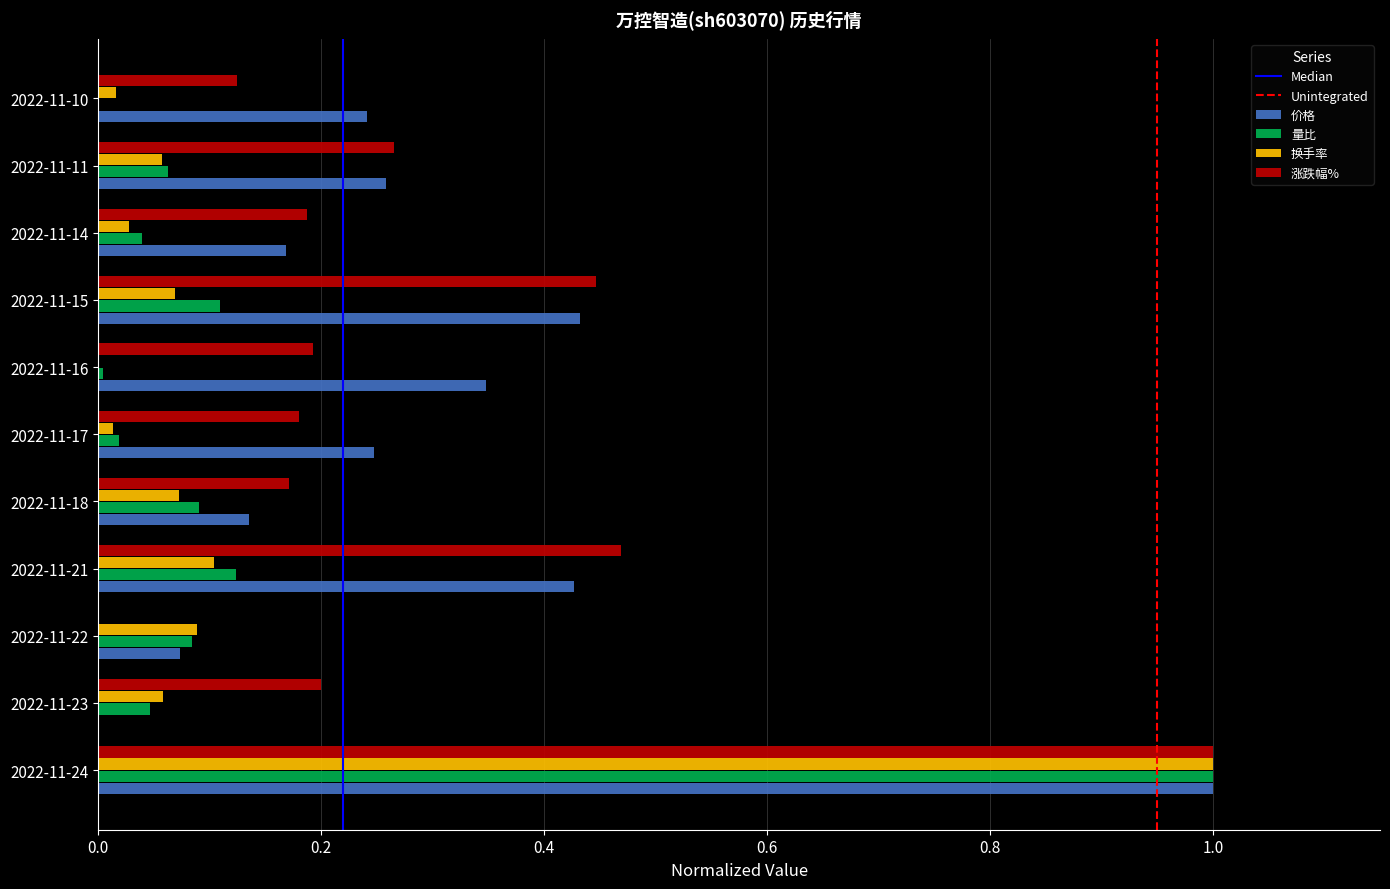

Is it true that 涨跌幅% equals 0.3 at 2022-11-17?

False